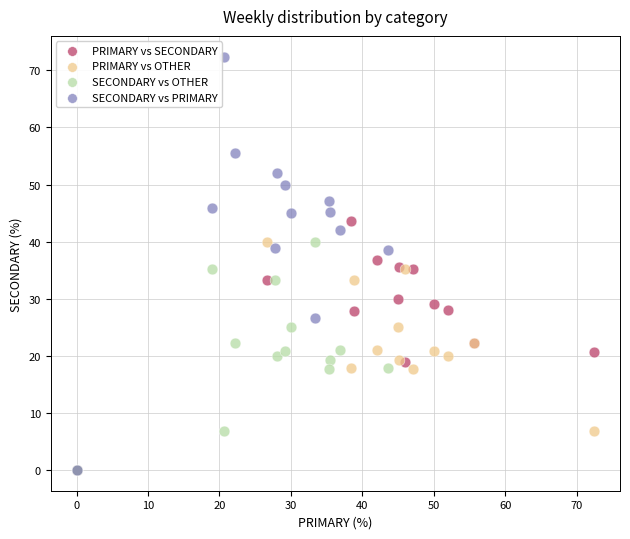

What are all the series names shown in the legend?

PRIMARY vs SECONDARY, PRIMARY vs OTHER, SECONDARY vs OTHER, SECONDARY vs PRIMARY